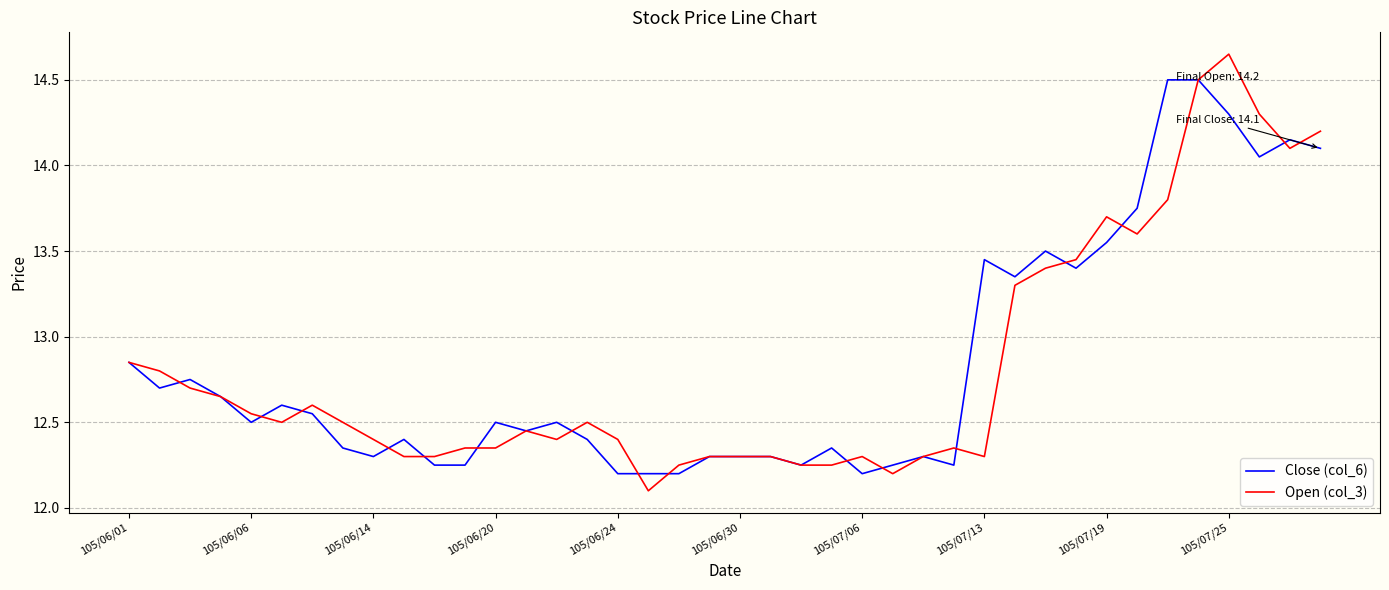

Which series has the largest range (max minus min)?

Open (col_3)